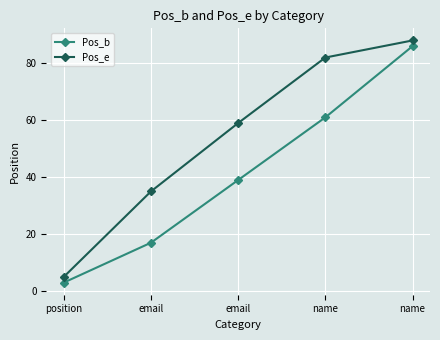

True or false: Pos_b and Pos_e intersect in this chart.

False